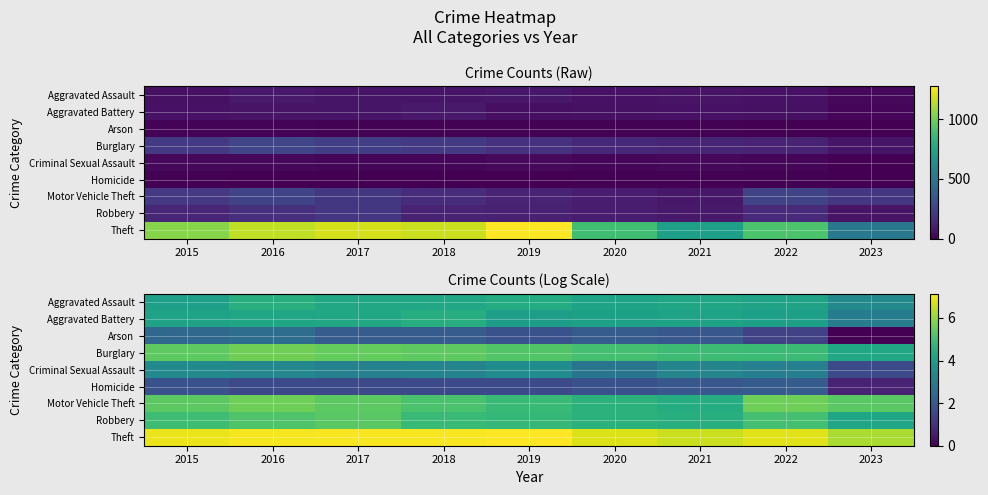

Which category has the highest value in the Theft series?

2019